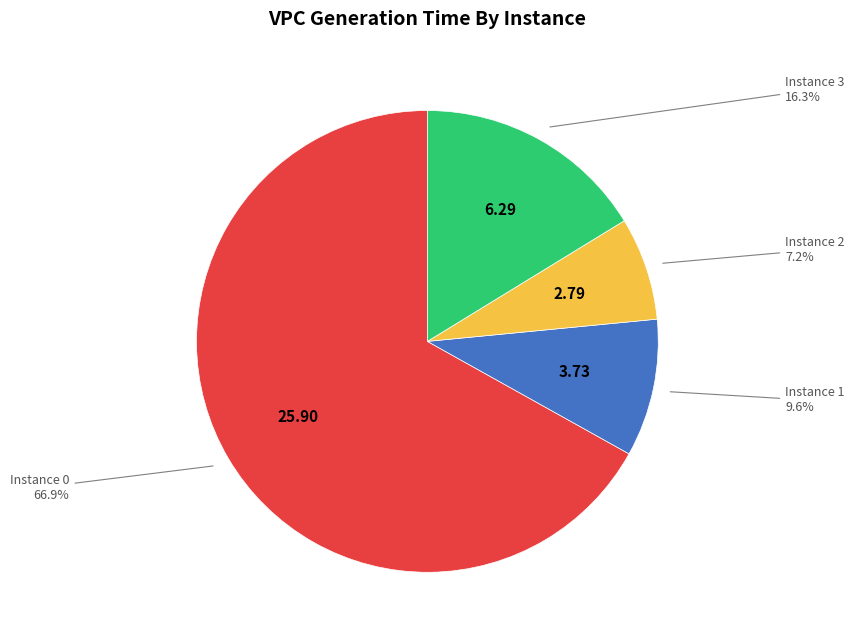

Which category has the smallest portion of the pie?

Instance 2